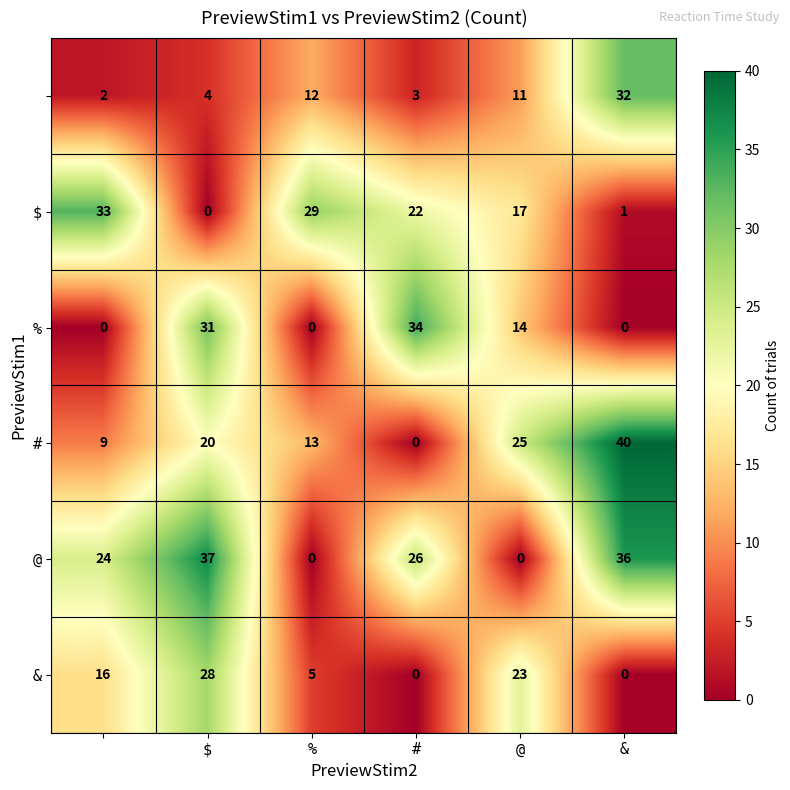

At how many categories does at least one series exceed 32?

4